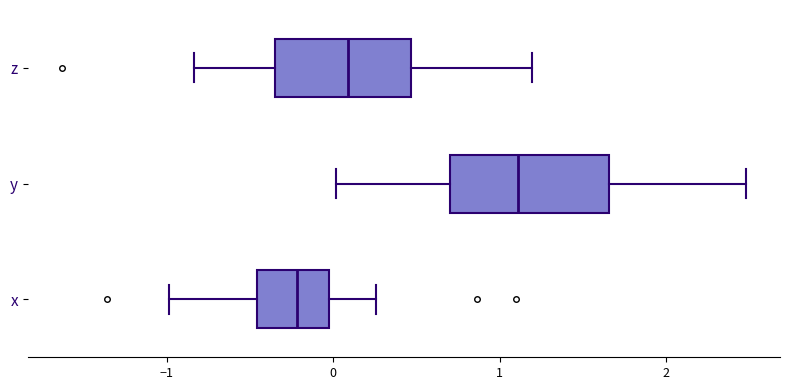

Reading bottom to top, transcribe this box plot: for each box, give where its median line is, the range the box spans, and where its two whiskers end, as read against the x-axis. The values are not printed on the chart, so give them approximately, as read against the axis.

x: median -0.2, box -0.5 to 0.0, whiskers -1.0 to 0.3
y: median 1.1, box 0.7 to 1.7, whiskers 0.0 to 2.5
z: median 0.1, box -0.3 to 0.5, whiskers -0.8 to 1.2